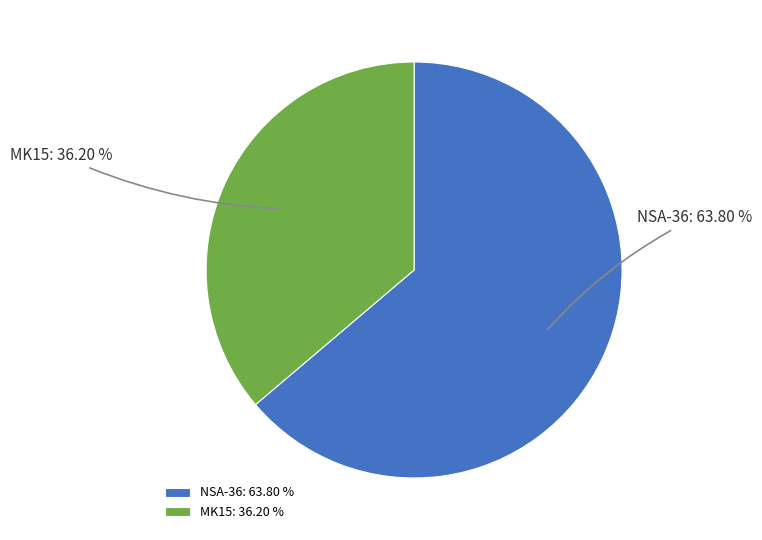

True or false: NSA-36 accounts for 64% of the total.

True